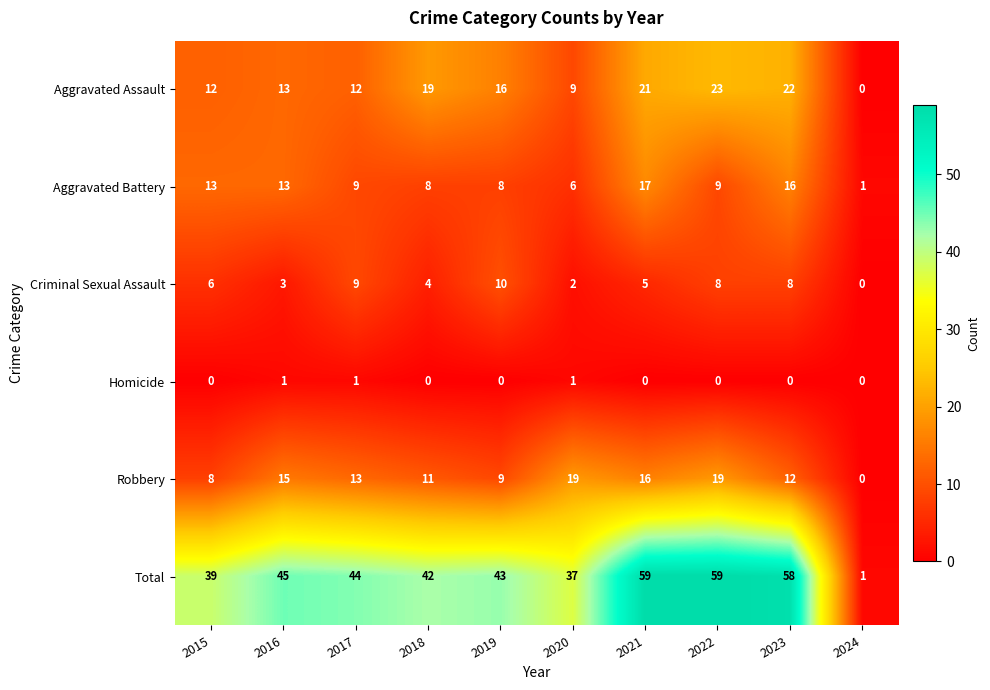

Read the Criminal Sexual Assault value at 2017, to the nearest 10.

10